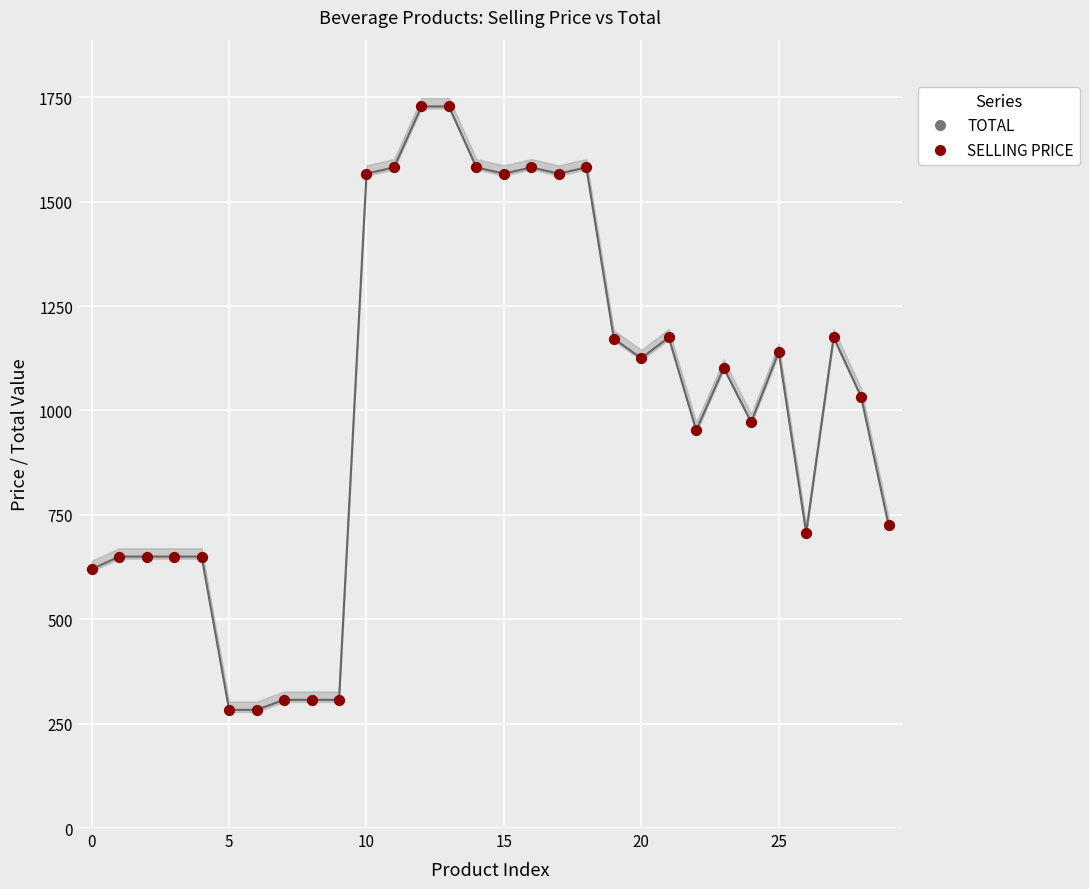

Which series contains the lowest Y value?

TOTAL